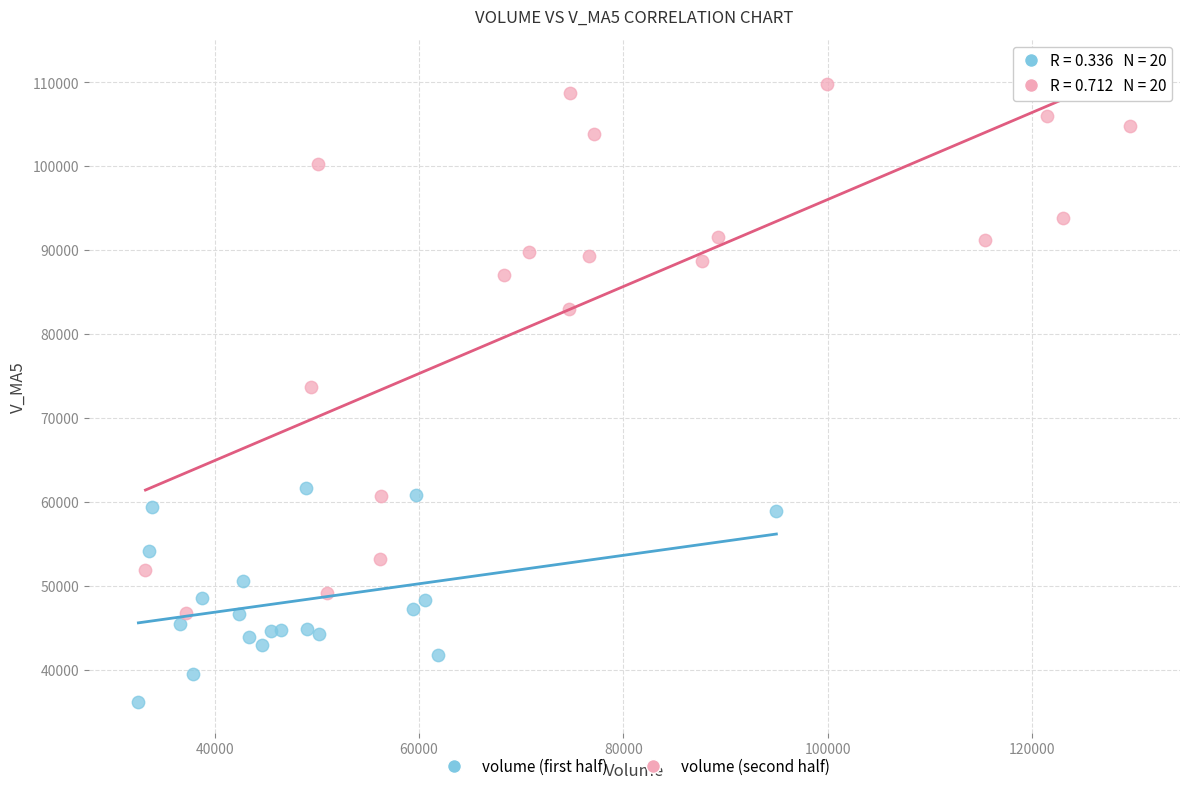

Which series has the widest spread of Y values?

volume (second half)